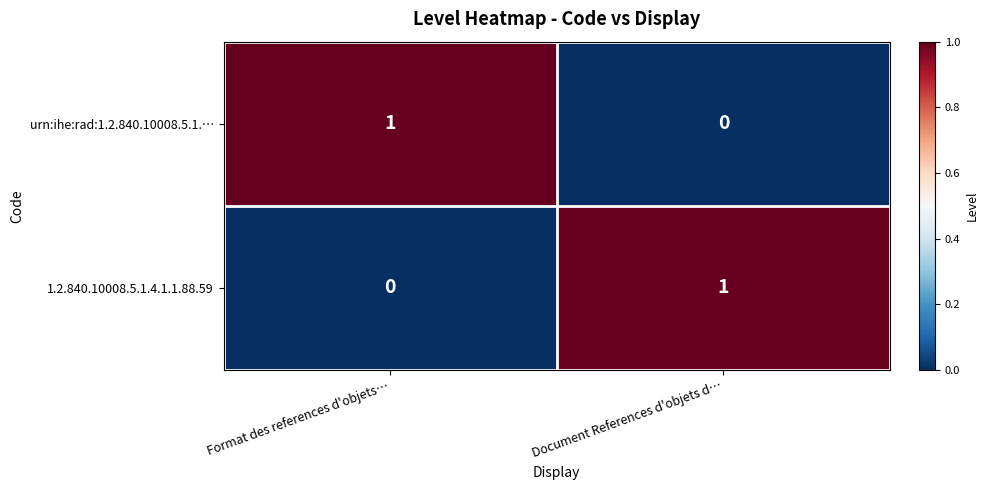

Rank the categories by urn:ihe:rad:1.2.840.10008.5.1.… value from lowest to highest.

Document References d'objets d…, Format des references d'objets…